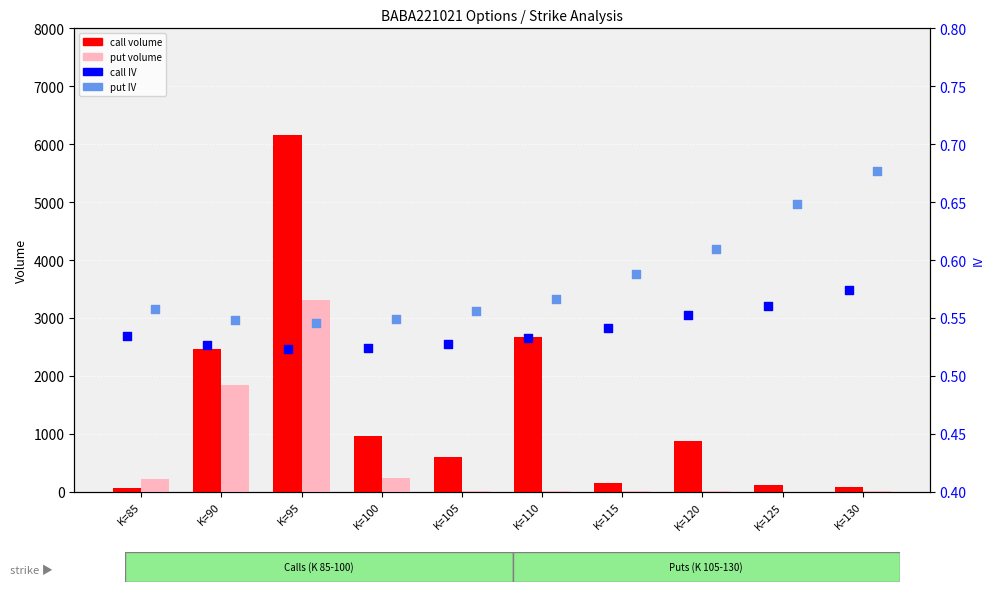

What is the total value across all series at K=90?

4304.1